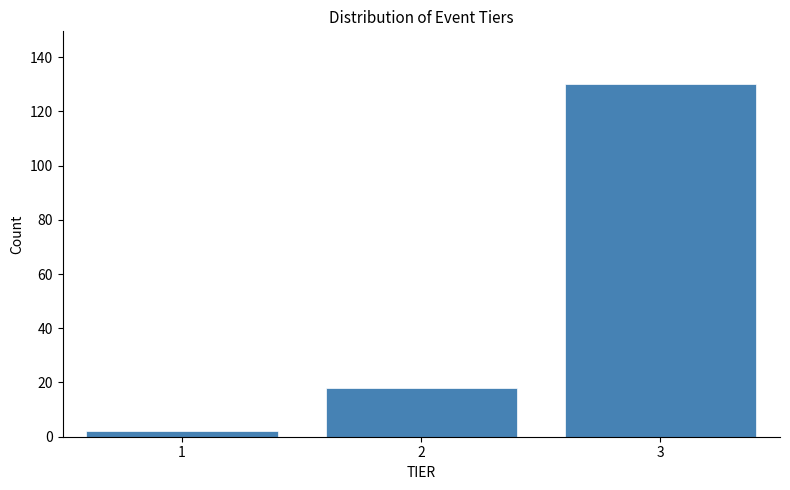

Reading left to right, what are all the values shown in this chart?

2	18	130